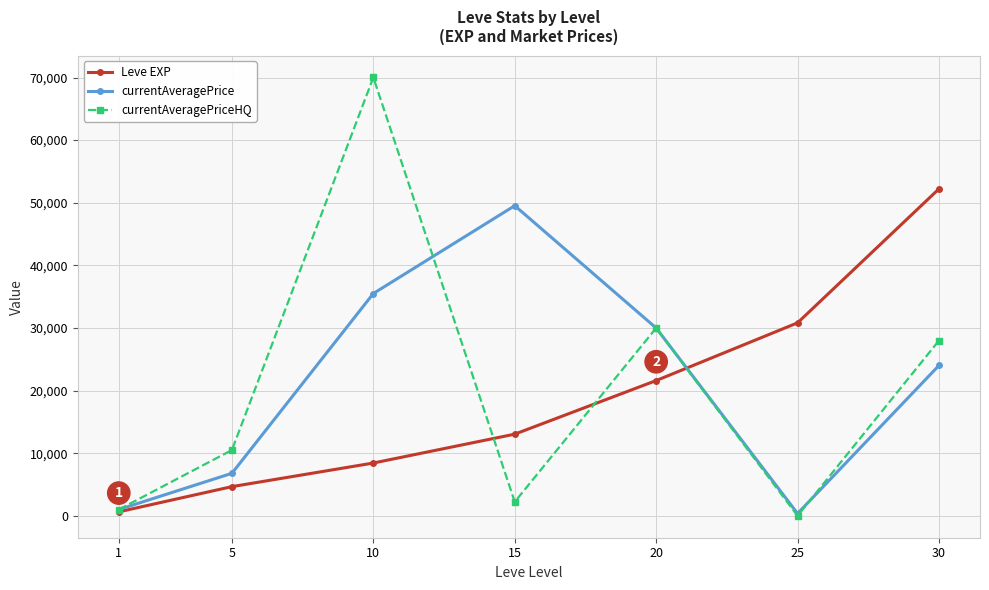

What is the maximum value for currentAveragePrice?

49526.5